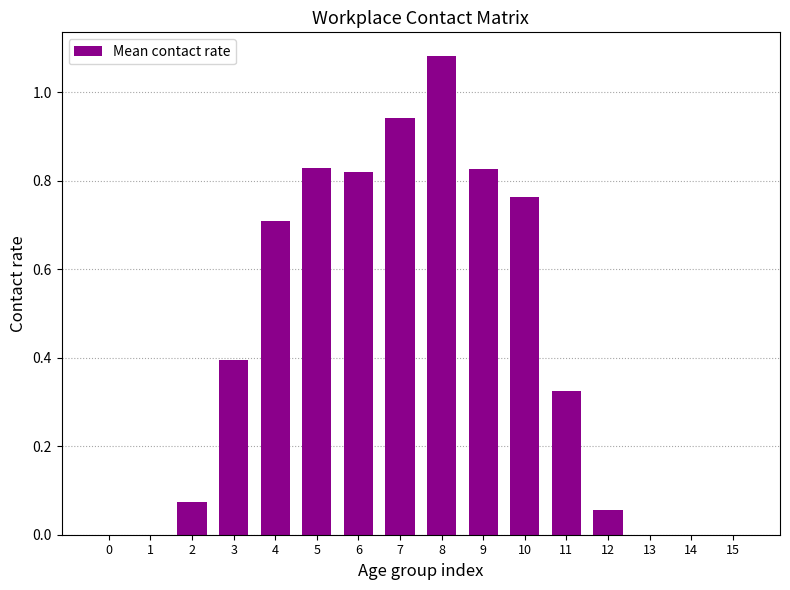

Is it true that the value at 11 is 0.6?

False